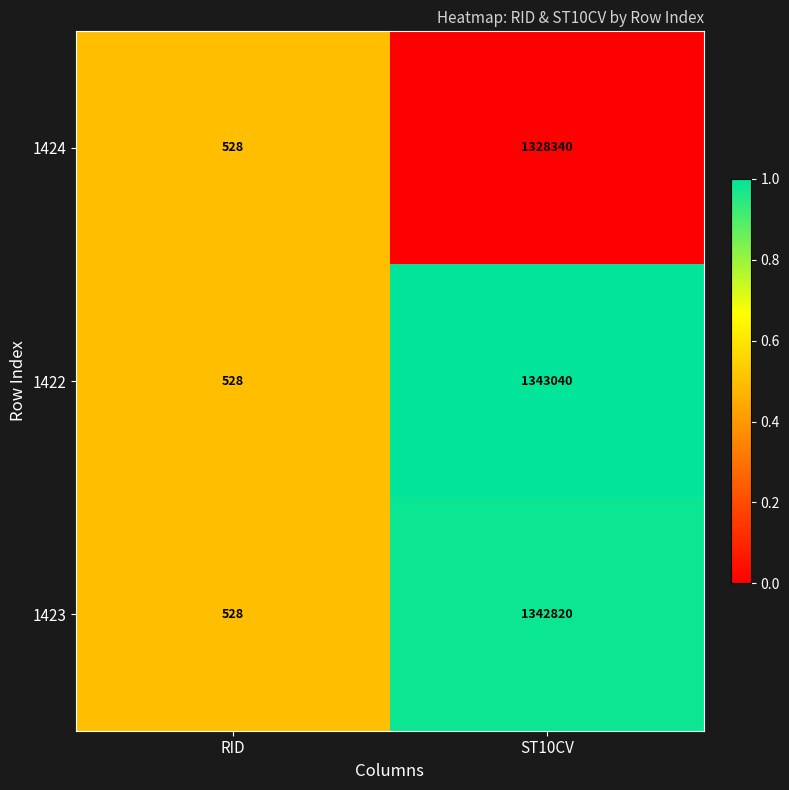

Reading left to right, what are all the values shown in this chart?

1424: RID=528	ST10CV=1328340
1422: RID=528	ST10CV=1343040
1423: RID=528	ST10CV=1342820